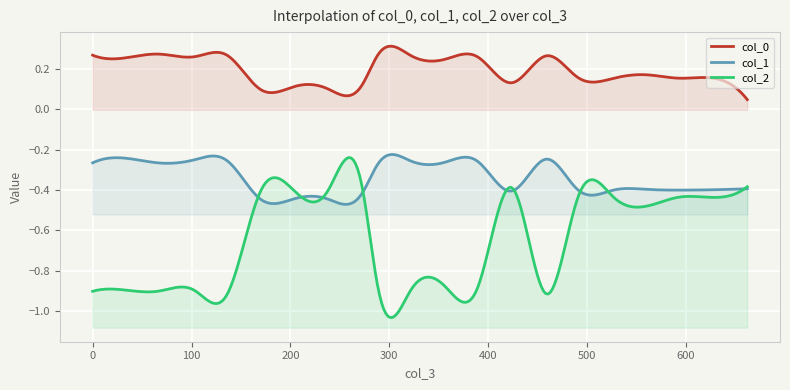

What is the spread (max minus min) of values at 459?

1.2